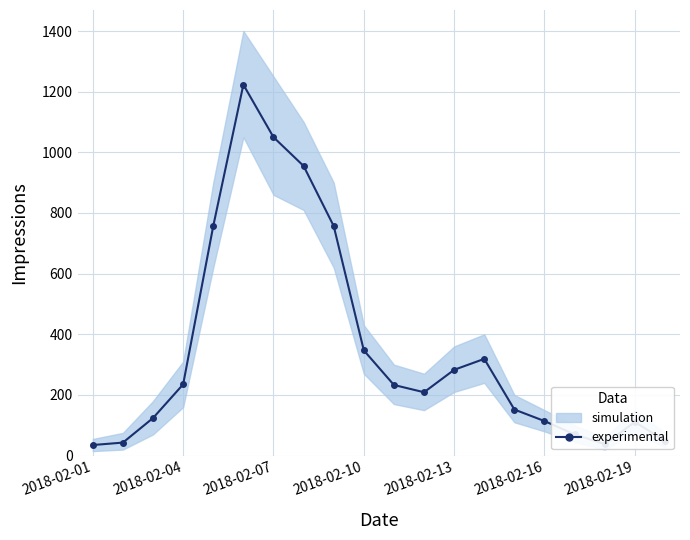

True or false: the data has more than 0 interior local peaks.

True